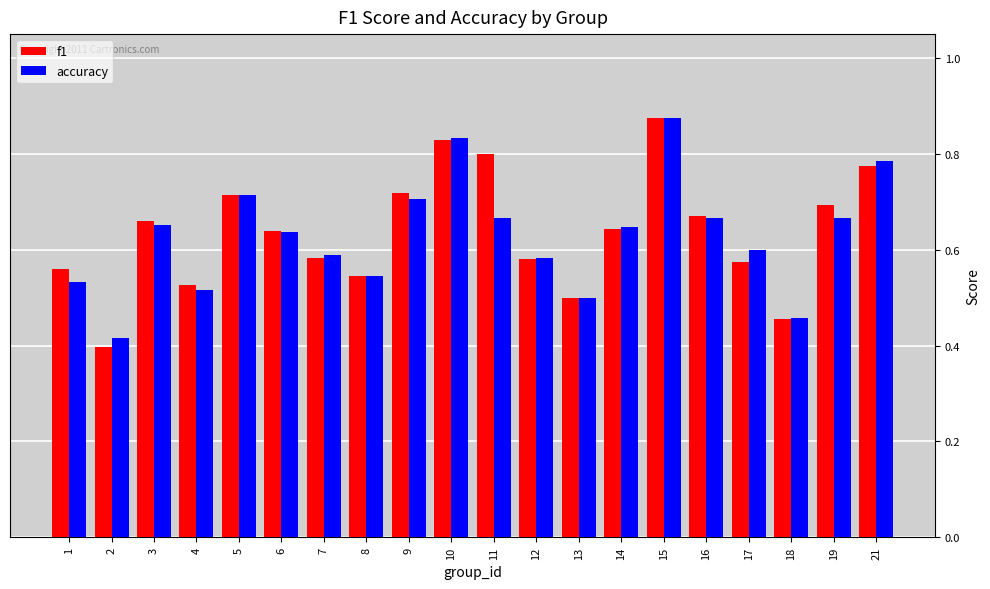

What is the total value across all series at 1?

1.1